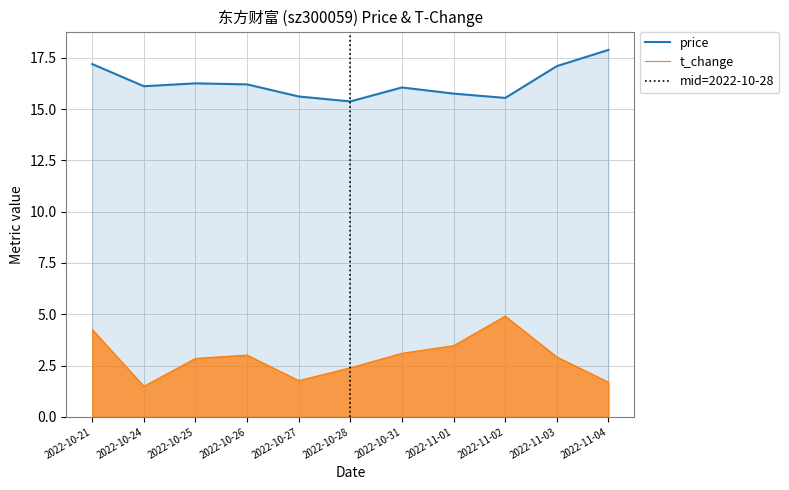

At 2022-11-01, list the series in order from largest to smallest.

price, t_change